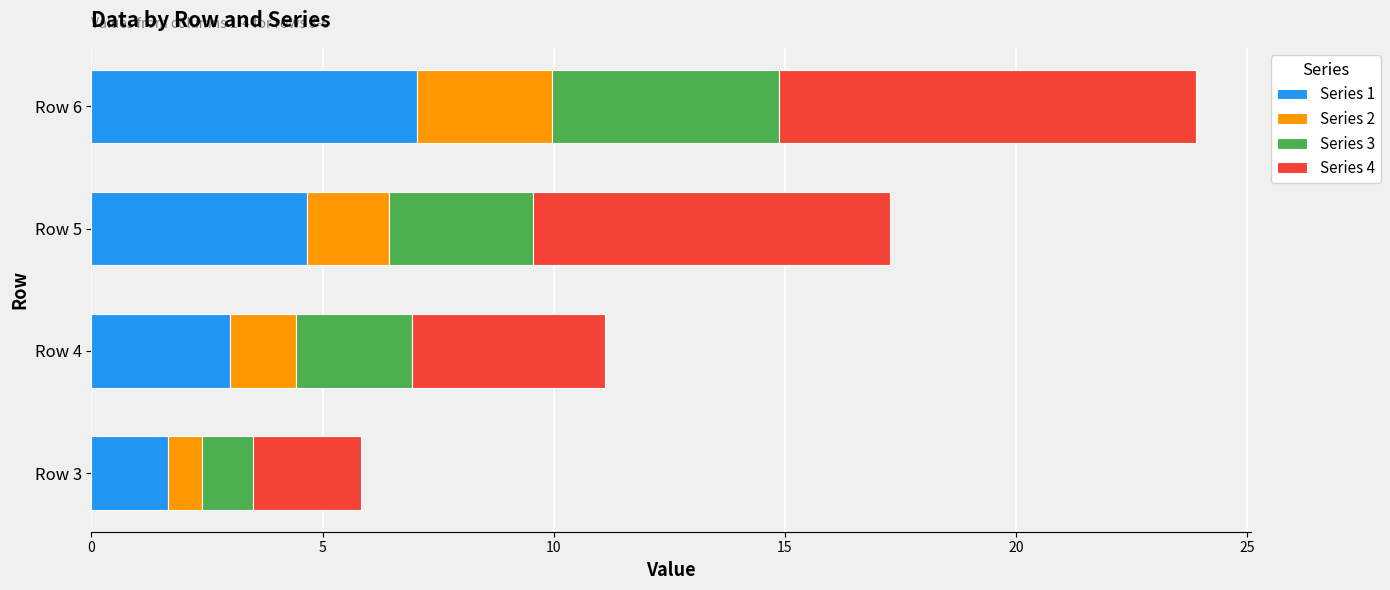

At which category is the sum across all series the highest?

Row 6